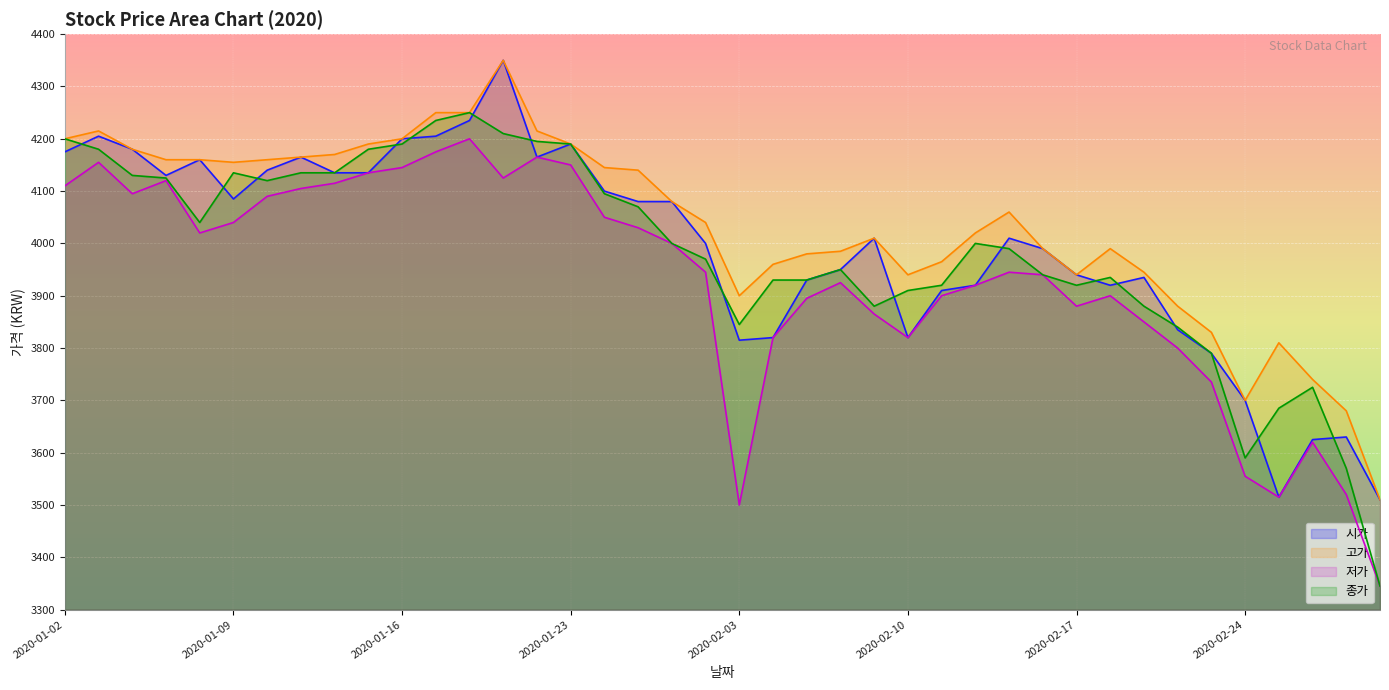

Reading left to right, transcribe all the data shown in this chart.

시가: 2020-01-02=4175	2020-01-03=4205	2020-01-06=4180	2020-01-07=4130	2020-01-08=4160	2020-01-09=4085	2020-01-10=4140	2020-01-13=4165	2020-01-14=4135	2020-01-15=4135	2020-01-16=4200	2020-01-17=4205	2020-01-20=4235	2020-01-21=4350	2020-01-22=4165	2020-01-23=4190	2020-01-28=4100	2020-01-29=4080	2020-01-30=4080	2020-01-31=4000	2020-02-03=3815	2020-02-04=3820	2020-02-05=3930	2020-02-06=3950	2020-02-07=4010	2020-02-10=3820	2020-02-11=3910	2020-02-12=3920	2020-02-13=4010	2020-02-14=3990	2020-02-17=3940	2020-02-18=3920	2020-02-19=3935	2020-02-20=3835	2020-02-21=3790	2020-02-24=3700	2020-02-25=3515	2020-02-26=3625	2020-02-27=3630	2020-02-28=3510
고가: 2020-01-02=4200	2020-01-03=4215	2020-01-06=4180	2020-01-07=4160	2020-01-08=4160	2020-01-09=4155	2020-01-10=4160	2020-01-13=4165	2020-01-14=4170	2020-01-15=4190	2020-01-16=4200	2020-01-17=4250	2020-01-20=4250	2020-01-21=4350	2020-01-22=4215	2020-01-23=4190	2020-01-28=4145	2020-01-29=4140	2020-01-30=4080	2020-01-31=4040	2020-02-03=3900	2020-02-04=3960	2020-02-05=3980	2020-02-06=3985	2020-02-07=4010	2020-02-10=3940	2020-02-11=3965	2020-02-12=4020	2020-02-13=4060	2020-02-14=3990	2020-02-17=3940	2020-02-18=3990	2020-02-19=3945	2020-02-20=3880	2020-02-21=3830	2020-02-24=3700	2020-02-25=3810	2020-02-26=3740	2020-02-27=3680	2020-02-28=3510
저가: 2020-01-02=4110	2020-01-03=4155	2020-01-06=4095	2020-01-07=4120	2020-01-08=4020	2020-01-09=4040	2020-01-10=4090	2020-01-13=4105	2020-01-14=4115	2020-01-15=4135	2020-01-16=4145	2020-01-17=4175	2020-01-20=4200	2020-01-21=4125	2020-01-22=4165	2020-01-23=4150	2020-01-28=4050	2020-01-29=4030	2020-01-30=4000	2020-01-31=3945	2020-02-03=3500	2020-02-04=3820	2020-02-05=3895	2020-02-06=3925	2020-02-07=3865	2020-02-10=3820	2020-02-11=3900	2020-02-12=3920	2020-02-13=3945	2020-02-14=3940	2020-02-17=3880	2020-02-18=3900	2020-02-19=3850	2020-02-20=3800	2020-02-21=3735	2020-02-24=3555	2020-02-25=3515	2020-02-26=3620	2020-02-27=3520	2020-02-28=3345
종가: 2020-01-02=4200	2020-01-03=4180	2020-01-06=4130	2020-01-07=4125	2020-01-08=4040	2020-01-09=4135	2020-01-10=4120	2020-01-13=4135	2020-01-14=4135	2020-01-15=4180	2020-01-16=4190	2020-01-17=4235	2020-01-20=4250	2020-01-21=4210	2020-01-22=4195	2020-01-23=4190	2020-01-28=4095	2020-01-29=4070	2020-01-30=4000	2020-01-31=3970	2020-02-03=3845	2020-02-04=3930	2020-02-05=3930	2020-02-06=3950	2020-02-07=3880	2020-02-10=3910	2020-02-11=3920	2020-02-12=4000	2020-02-13=3990	2020-02-14=3940	2020-02-17=3920	2020-02-18=3935	2020-02-19=3880	2020-02-20=3840	2020-02-21=3790	2020-02-24=3590	2020-02-25=3685	2020-02-26=3725	2020-02-27=3570	2020-02-28=3345